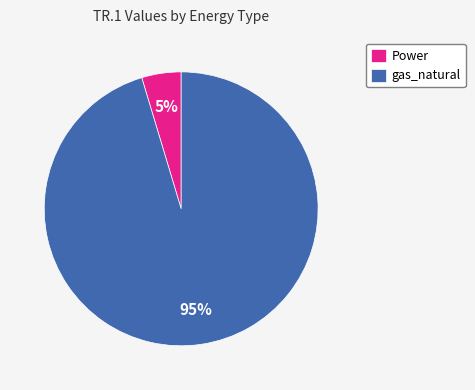

Does Power represent more than half of the total?

No